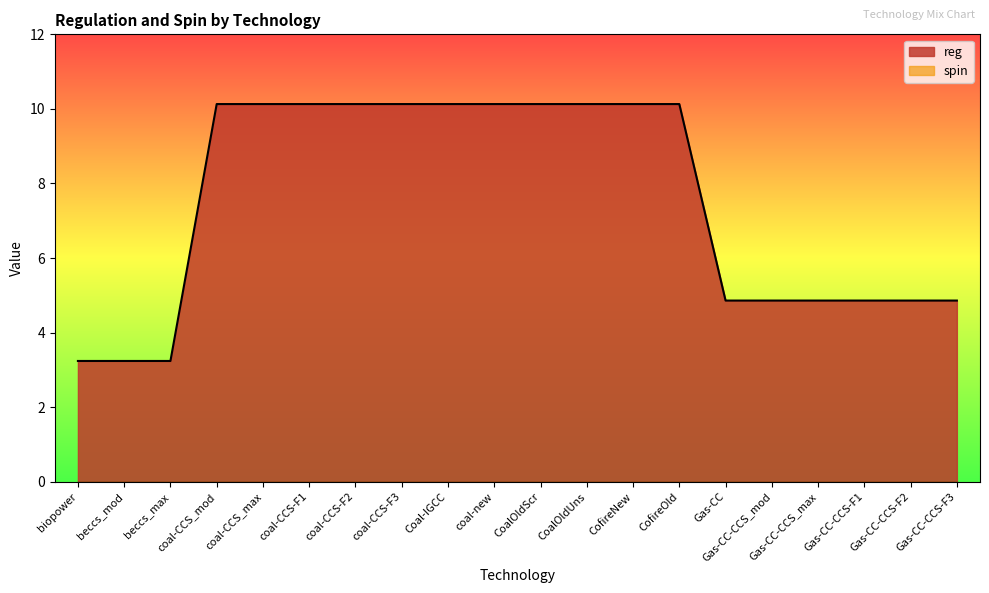

What is the difference between the maximum and second lowest values?

6.9